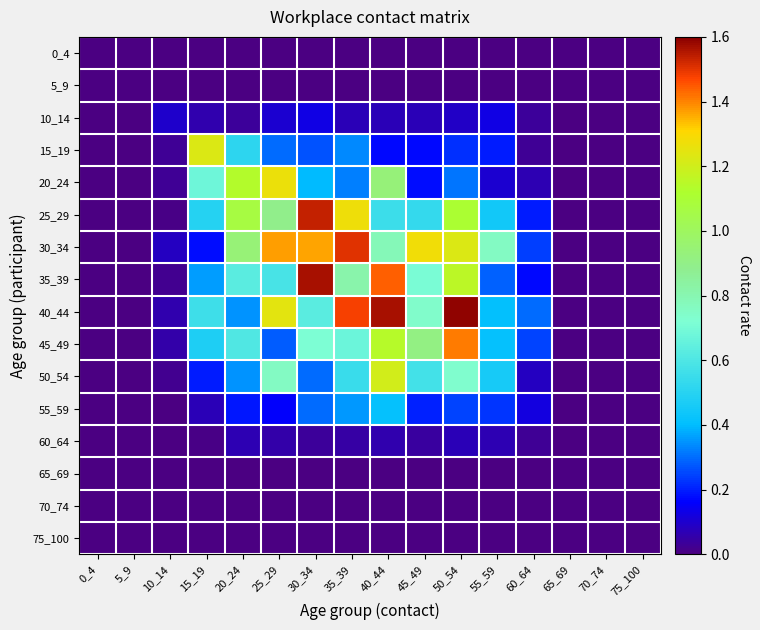

Reading right to left, transcribe all the data shown in this chart.

0_4: 75_100=0.0	70_74=0.0	65_69=0.0	60_64=0.0	55_59=0.0	50_54=0.0	45_49=0.0	40_44=0.0	35_39=0.0	30_34=0.0	25_29=0.0	20_24=0.0	15_19=0.0	10_14=0.0	5_9=0.0	0_4=0.0
5_9: 75_100=0.0	70_74=0.0	65_69=0.0	60_64=0.0	55_59=0.0	50_54=0.0	45_49=0.0	40_44=0.0	35_39=0.0	30_34=0.0	25_29=0.0	20_24=0.0	15_19=0.0	10_14=0.0	5_9=0.0	0_4=0.0
10_14: 75_100=0.0	70_74=0.0	65_69=0.0	60_64=0.0	55_59=0.1	50_54=0.1	45_49=0.1	40_44=0.1	35_39=0.1	30_34=0.1	25_29=0.1	20_24=0.0	15_19=0.1	10_14=0.1	5_9=0.0	0_4=0.0
15_19: 75_100=0.0	70_74=0.0	65_69=0.0	60_64=0.0	55_59=0.2	50_54=0.2	45_49=0.2	40_44=0.2	35_39=0.3	30_34=0.3	25_29=0.3	20_24=0.5	15_19=1.2	10_14=0.0	5_9=0.0	0_4=0.0
20_24: 75_100=0.0	70_74=0.0	65_69=0.0	60_64=0.1	55_59=0.1	50_54=0.3	45_49=0.2	40_44=0.9	35_39=0.3	30_34=0.4	25_29=1.3	20_24=1.1	15_19=0.7	10_14=0.0	5_9=0.0	0_4=0.0
25_29: 75_100=0.0	70_74=0.0	65_69=0.0	60_64=0.2	55_59=0.4	50_54=1.1	45_49=0.5	40_44=0.6	35_39=1.3	30_34=1.5	25_29=0.9	20_24=1.1	15_19=0.5	10_14=0.0	5_9=0.0	0_4=0.0
30_34: 75_100=0.0	70_74=0.0	65_69=0.0	60_64=0.2	55_59=0.8	50_54=1.2	45_49=1.3	40_44=0.8	35_39=1.5	30_34=1.4	25_29=1.4	20_24=0.9	15_19=0.2	10_14=0.1	5_9=0.0	0_4=0.0
35_39: 75_100=0.0	70_74=0.0	65_69=0.0	60_64=0.2	55_59=0.3	50_54=1.2	45_49=0.7	40_44=1.4	35_39=0.8	30_34=1.6	25_29=0.6	20_24=0.6	15_19=0.4	10_14=0.0	5_9=0.0	0_4=0.0
40_44: 75_100=0.0	70_74=0.0	65_69=0.0	60_64=0.3	55_59=0.4	50_54=1.6	45_49=0.7	40_44=1.6	35_39=1.5	30_34=0.6	25_29=1.2	20_24=0.3	15_19=0.6	10_14=0.1	5_9=0.0	0_4=0.0
45_49: 75_100=0.0	70_74=0.0	65_69=0.0	60_64=0.2	55_59=0.4	50_54=1.4	45_49=0.9	40_44=1.1	35_39=0.7	30_34=0.7	25_29=0.3	20_24=0.6	15_19=0.5	10_14=0.1	5_9=0.0	0_4=0.0
50_54: 75_100=0.0	70_74=0.0	65_69=0.0	60_64=0.1	55_59=0.5	50_54=0.7	45_49=0.6	40_44=1.2	35_39=0.5	30_34=0.3	25_29=0.8	20_24=0.3	15_19=0.2	10_14=0.0	5_9=0.0	0_4=0.0
55_59: 75_100=0.0	70_74=0.0	65_69=0.0	60_64=0.1	55_59=0.2	50_54=0.2	45_49=0.2	40_44=0.4	35_39=0.4	30_34=0.3	25_29=0.2	20_24=0.2	15_19=0.1	10_14=0.0	5_9=0.0	0_4=0.0
60_64: 75_100=0.0	70_74=0.0	65_69=0.0	60_64=0.0	55_59=0.1	50_54=0.1	45_49=0.0	40_44=0.1	35_39=0.0	30_34=0.0	25_29=0.1	20_24=0.1	15_19=0.0	10_14=0.0	5_9=0.0	0_4=0.0
65_69: 75_100=0.0	70_74=0.0	65_69=0.0	60_64=0.0	55_59=0.0	50_54=0.0	45_49=0.0	40_44=0.0	35_39=0.0	30_34=0.0	25_29=0.0	20_24=0.0	15_19=0.0	10_14=0.0	5_9=0.0	0_4=0.0
70_74: 75_100=0.0	70_74=0.0	65_69=0.0	60_64=0.0	55_59=0.0	50_54=0.0	45_49=0.0	40_44=0.0	35_39=0.0	30_34=0.0	25_29=0.0	20_24=0.0	15_19=0.0	10_14=0.0	5_9=0.0	0_4=0.0
75_100: 75_100=0.0	70_74=0.0	65_69=0.0	60_64=0.0	55_59=0.0	50_54=0.0	45_49=0.0	40_44=0.0	35_39=0.0	30_34=0.0	25_29=0.0	20_24=0.0	15_19=0.0	10_14=0.0	5_9=0.0	0_4=0.0